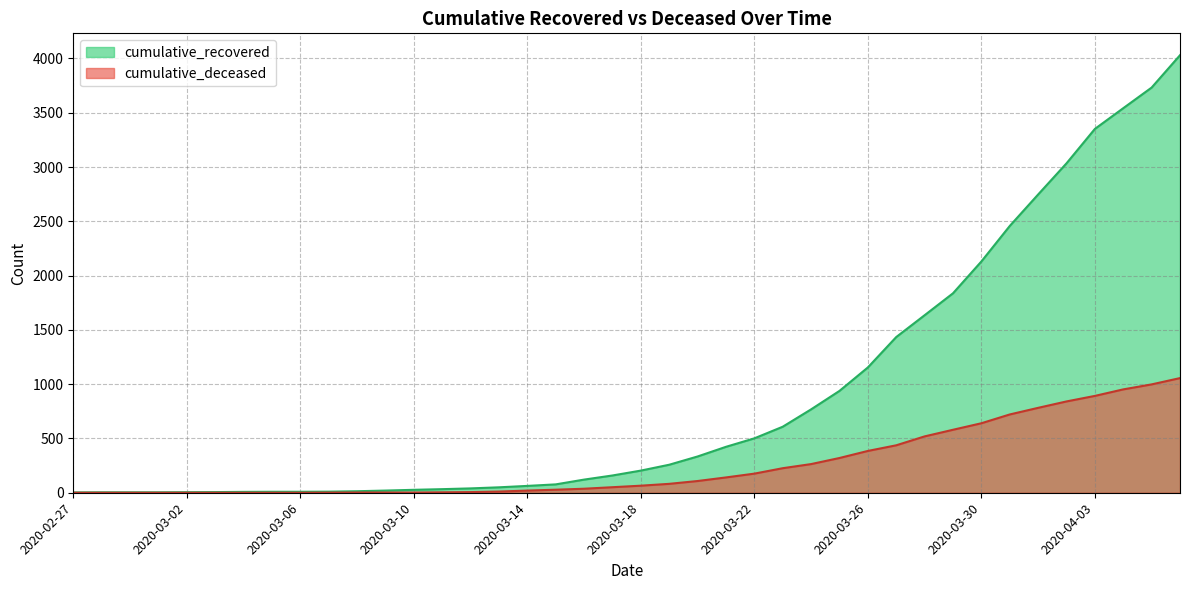

Count the number of data series in this chart.

2